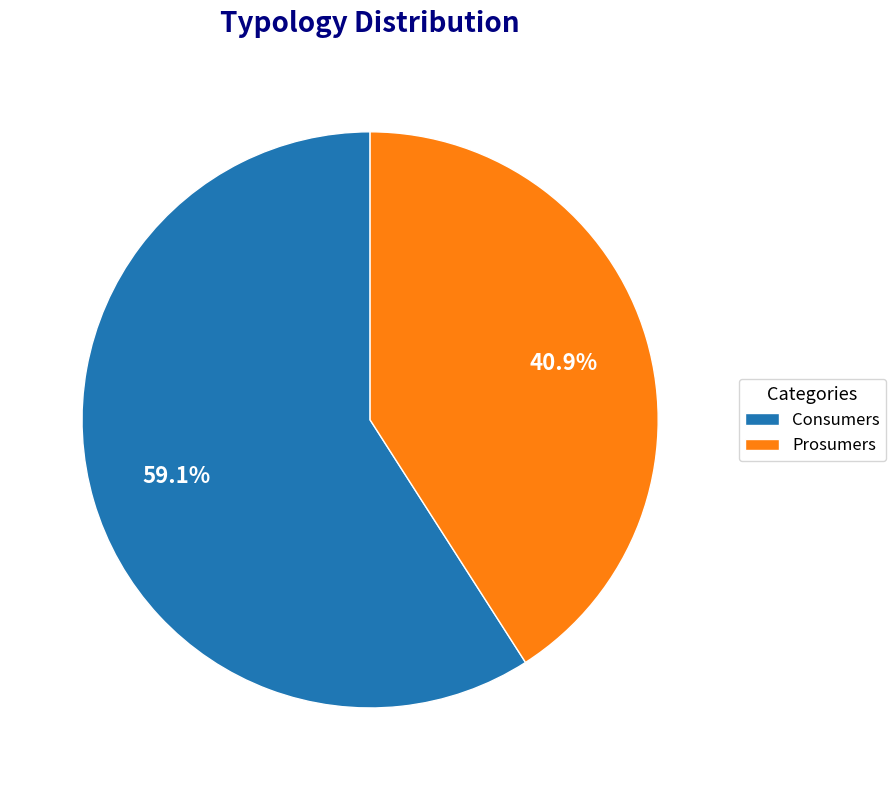

How many segments does this pie chart have?

2